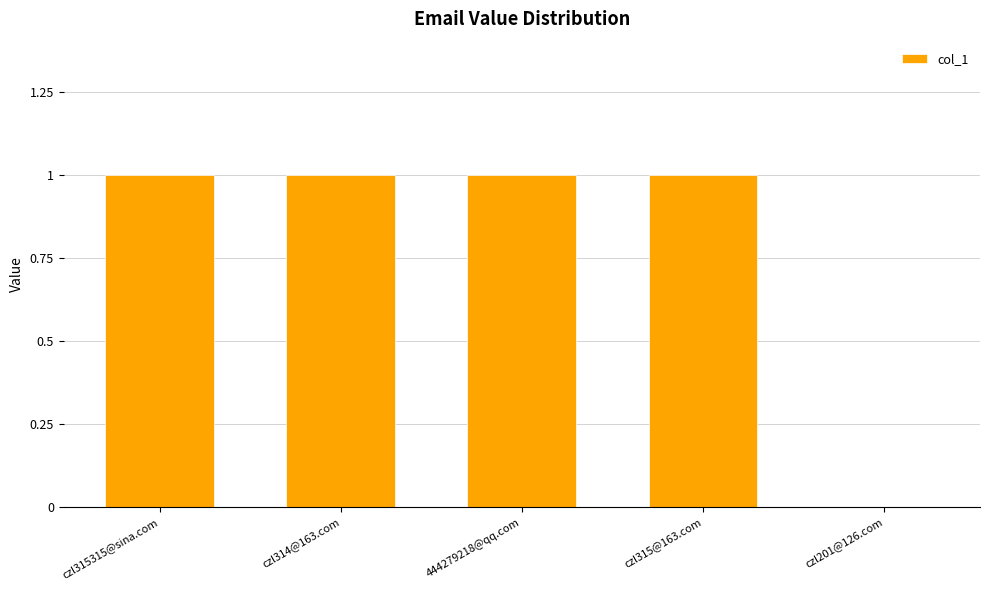

Which has a higher value, czl315@163.com or czl201@126.com?

czl315@163.com